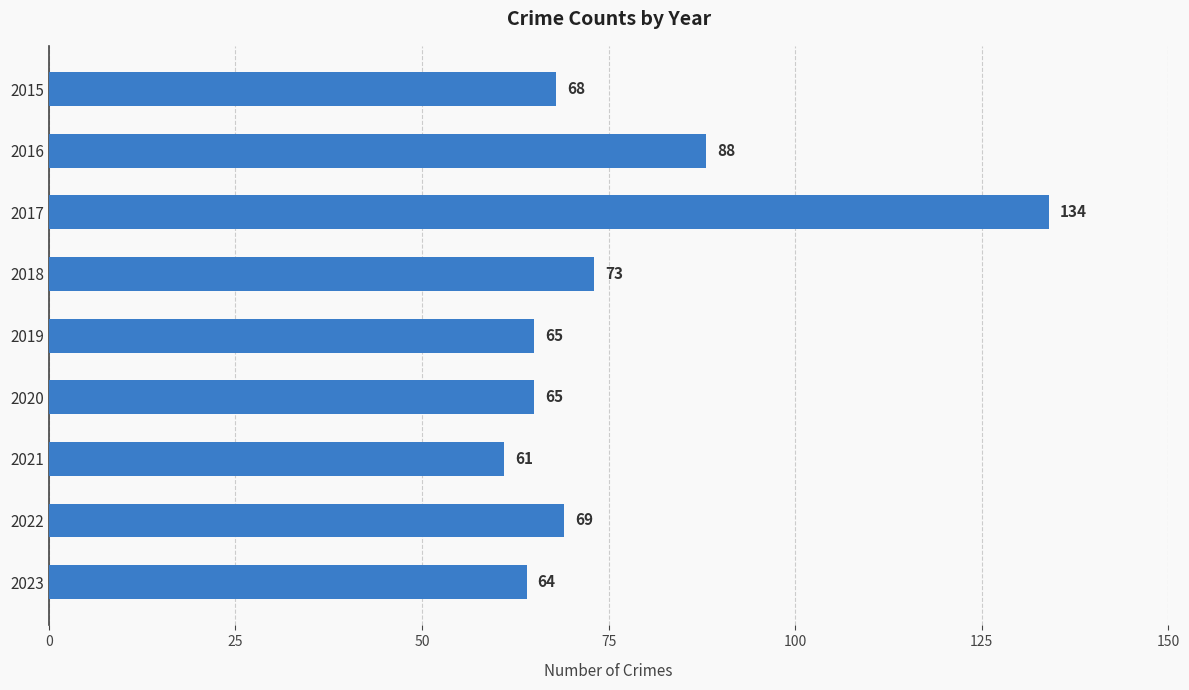

What is the change in value from 2018 to 2023?

-9